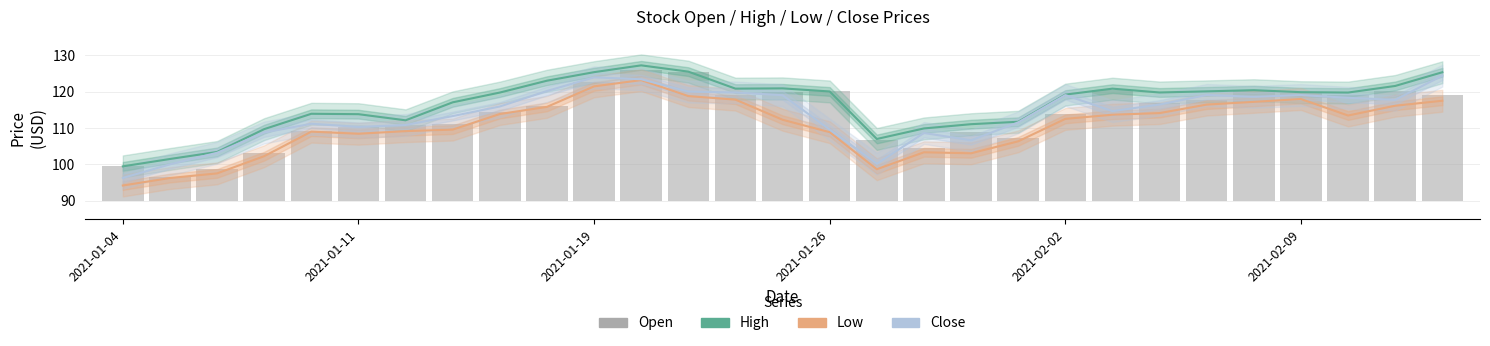

Are the bars grouped side by side (vs. stacked)?

Yes